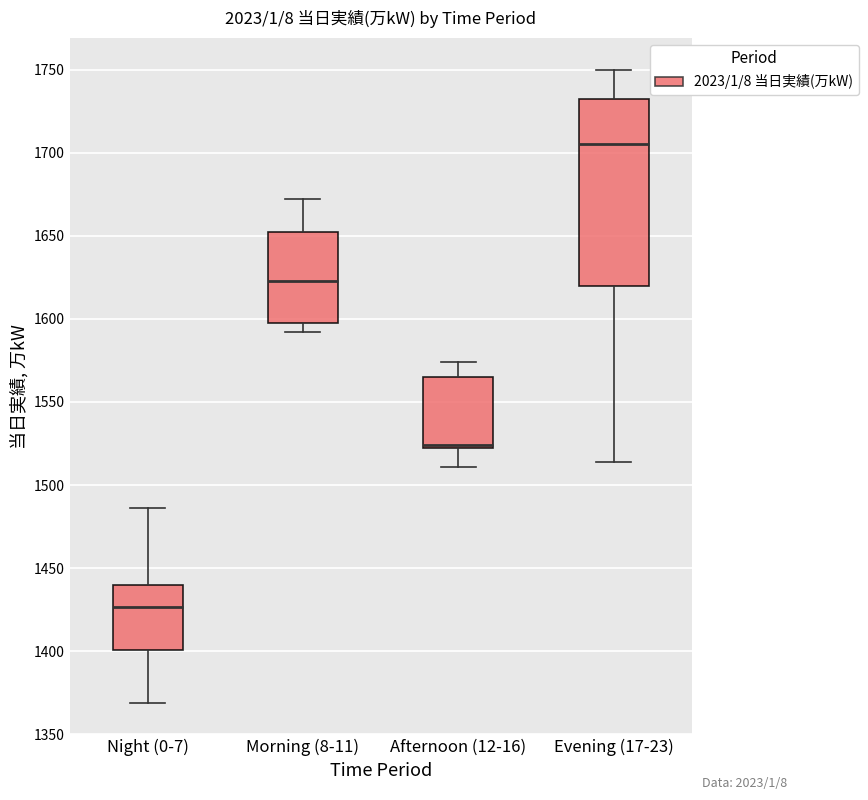

Comparing the boxes themselves (not the whiskers), which one is the tallest?

Evening (17-23)